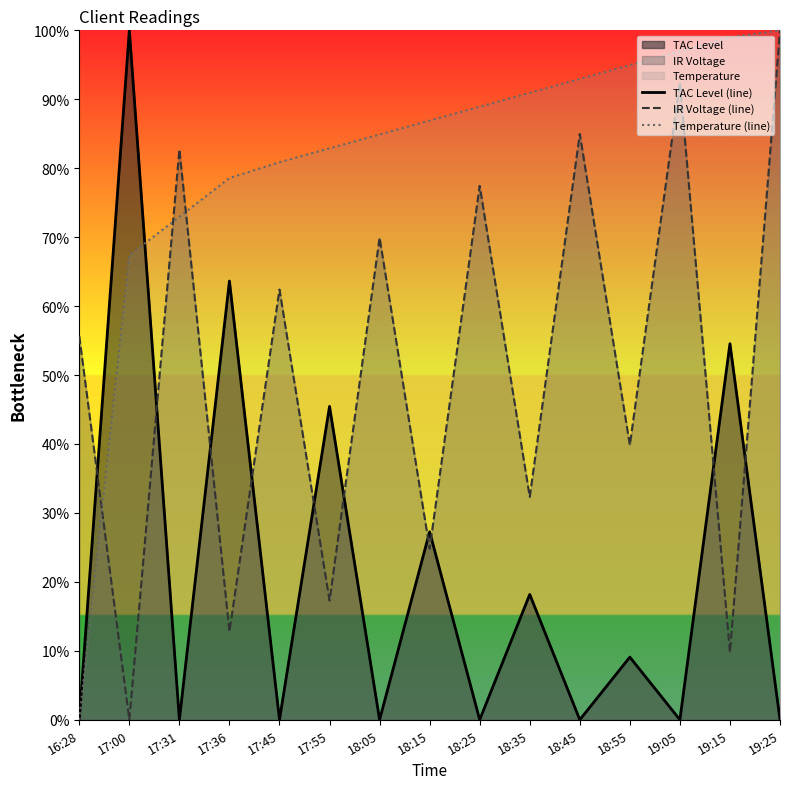

Rank the series by their maximum value, from highest to lowest.

Temperature (line), IR Voltage (line), TAC Level (line)